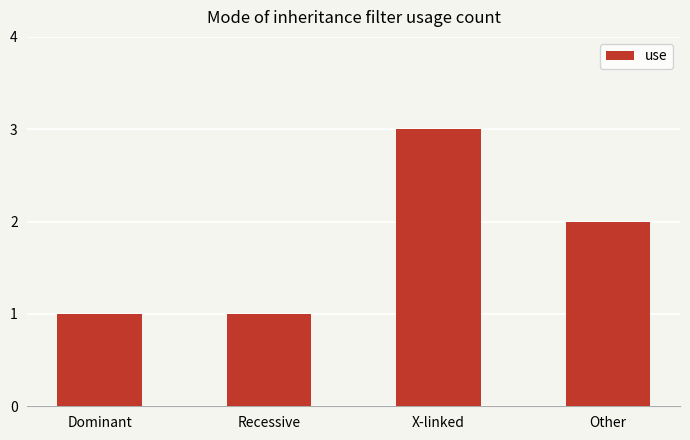

The value at Recessive is 1. True or false?

True